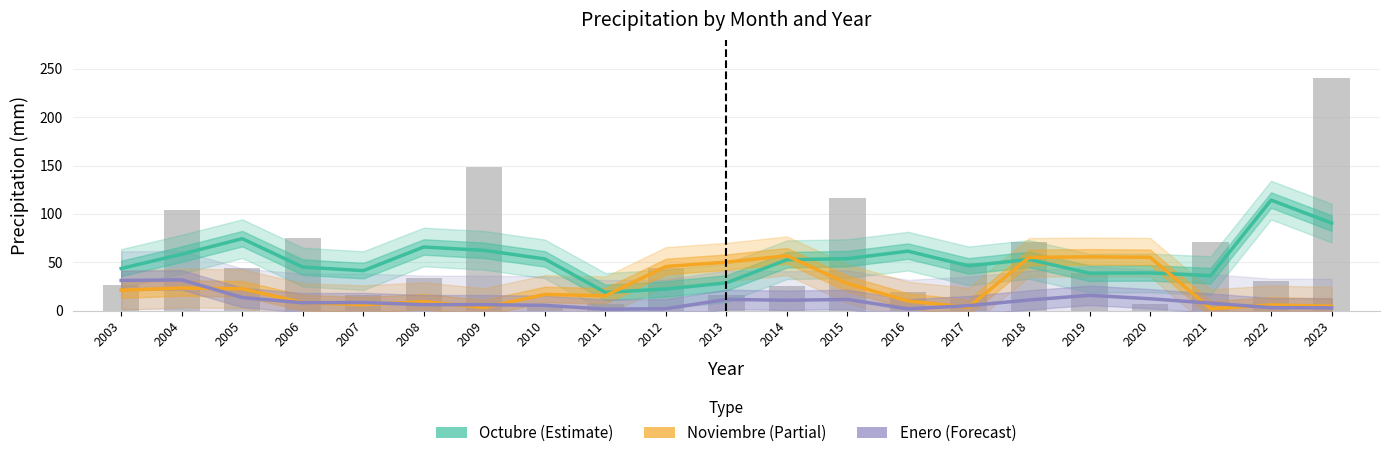

Reading right to left, transcribe all the data shown in this chart.

Octubre (Estimate): 2023=90.6	2022=114.3	2021=36.2	2020=39.0	2019=38.8	2018=53.0	2017=46.3	2016=61.5	2015=53.8	2014=52.7	2013=28.8	2012=22.4	2011=18.9	2010=53.5	2009=62.3	2008=65.8	2007=41.4	2006=45.1	2005=74.5	2004=58.4	2003=43.6
Noviembre (Partial): 2023=4.5	2022=5.9	2021=2.1	2020=55.2	2019=55.7	2018=55.1	2017=3.5	2016=10.0	2015=28.0	2014=56.8	2013=50.2	2012=45.7	2011=15.4	2010=16.8	2009=3.2	2008=9.3	2007=6.2	2006=8.3	2005=22.7	2004=23.4	2003=21.2
Enero (Forecast): 2023=2.9	2022=3.1	2021=7.8	2020=12.3	2019=15.9	2018=11.0	2017=5.2	2016=1.9	2015=11.6	2014=10.8	2013=11.6	2012=2.0	2011=1.6	2010=5.5	2009=6.2	2008=6.2	2007=8.4	2006=8.2	2005=13.6	2004=31.8	2003=31.3